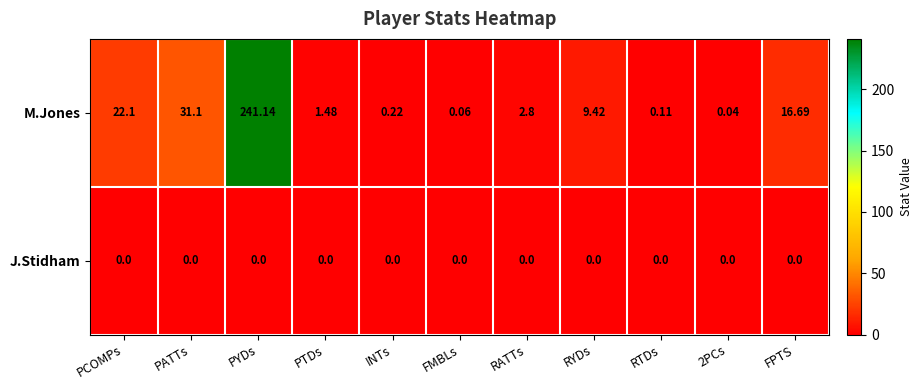

Which label corresponds to the largest value in the chart?

PYDs